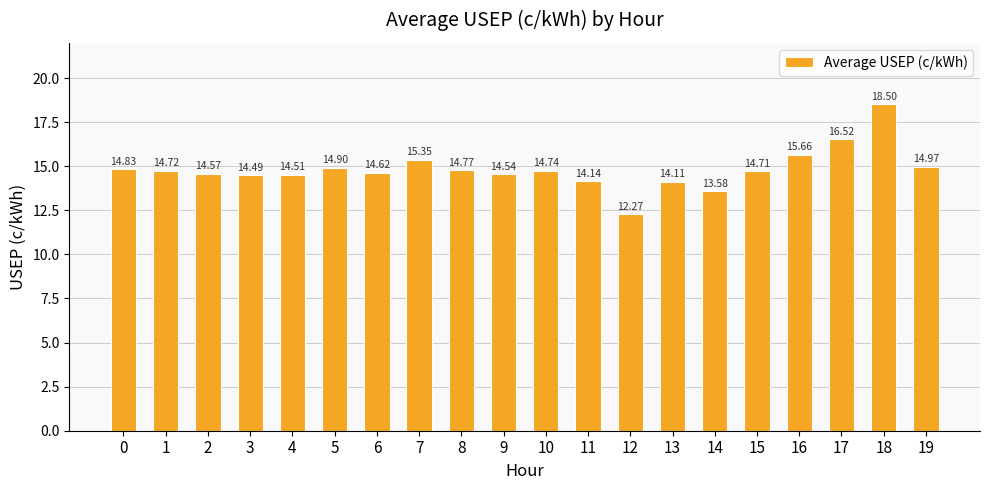

At which category does the chart reach its minimum across all series?

12